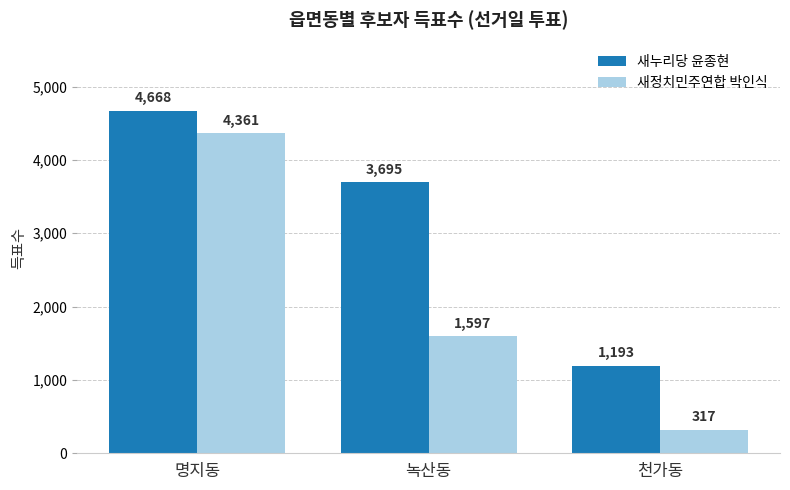

What is the sum of all 새누리당 윤종현 values?

9556